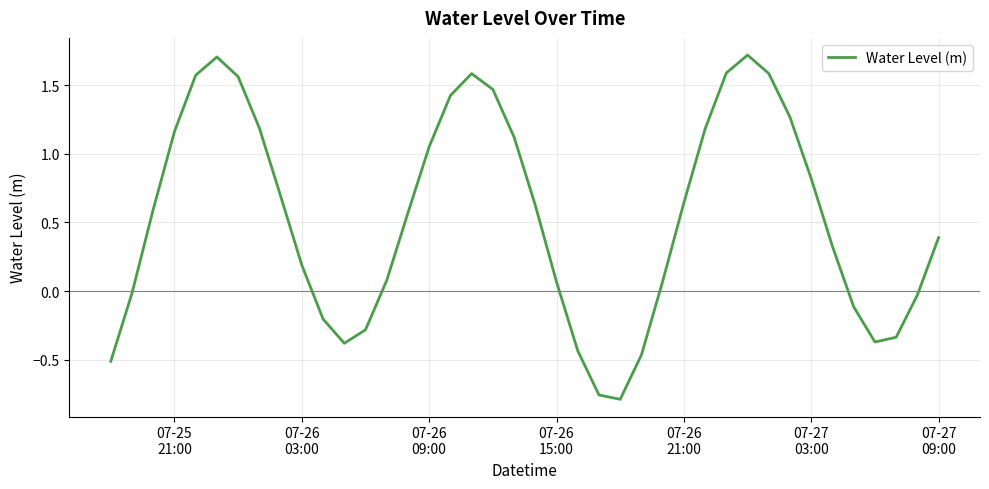

What is the sum of all values?

21.6